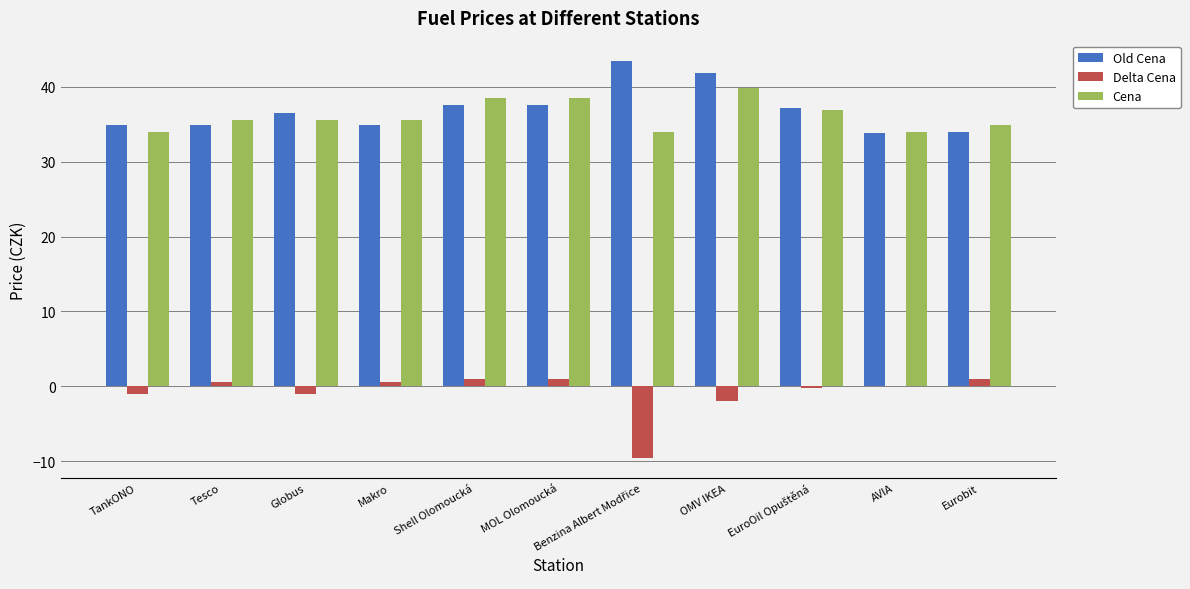

What is the maximum value shown in the chart?

43.5